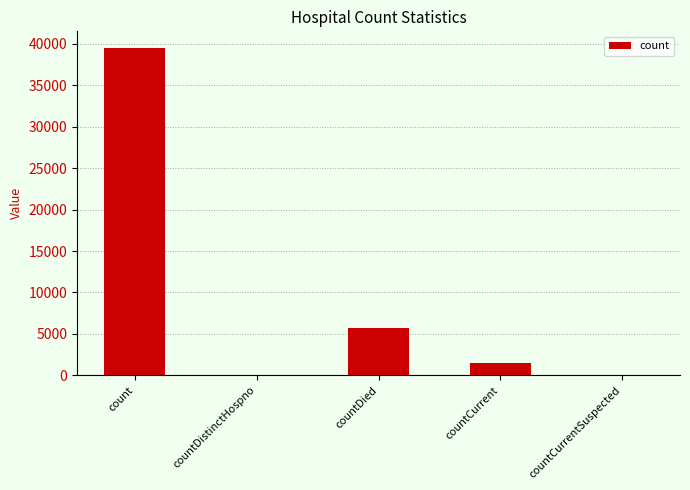

Is it true that the value at count is 39542?

True